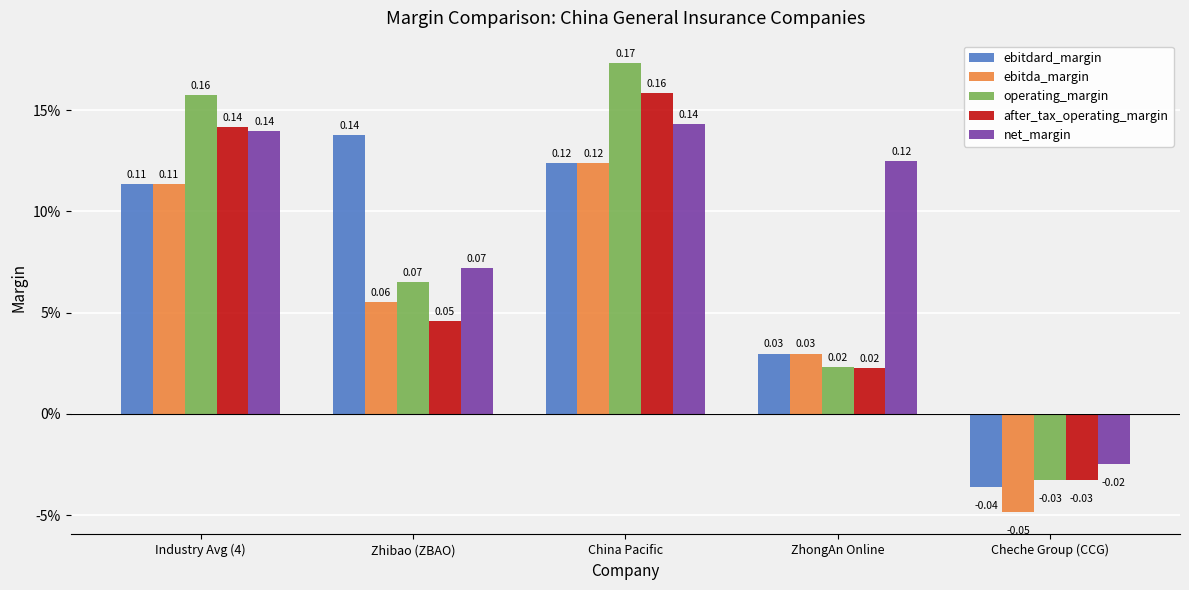

Count the ebitda_margin values in the range 0 to 1.

4